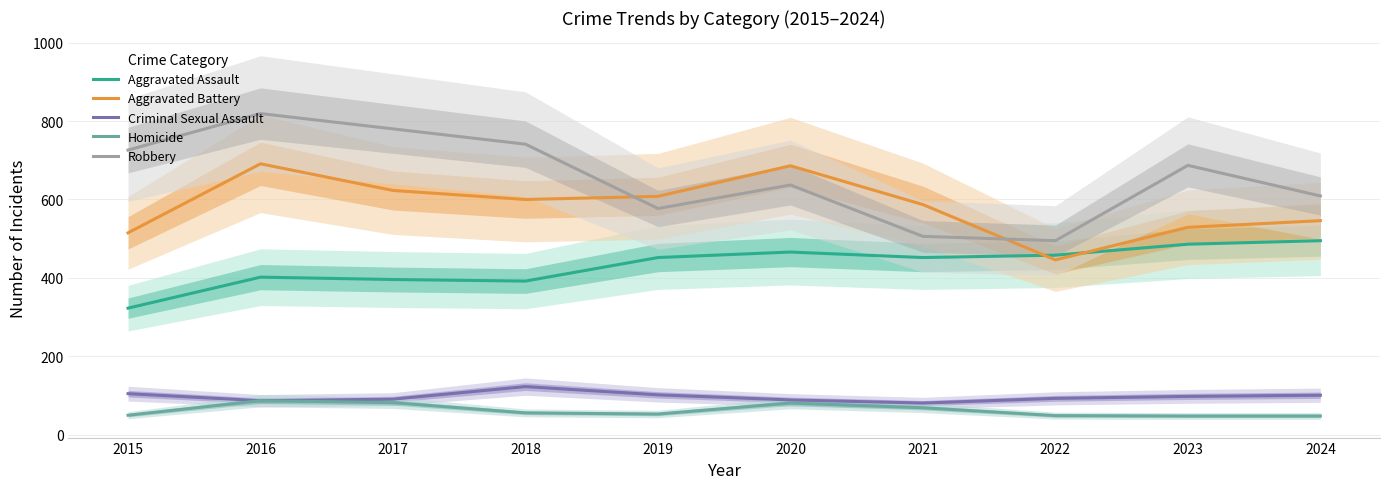

Is the value of Aggravated Battery at 2023 greater than the value of Robbery at 2015?

No